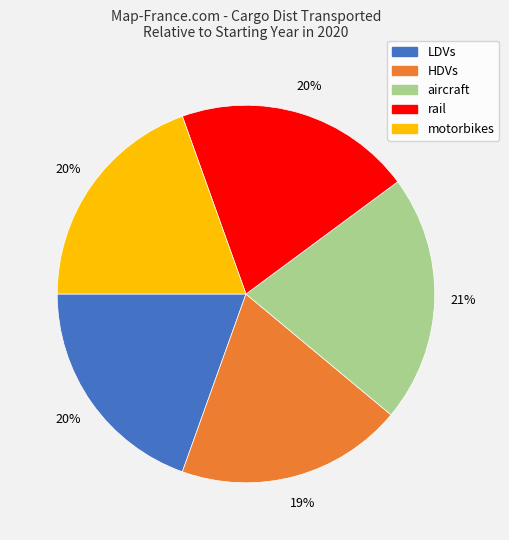

What is the largest slice in the pie chart?

aircraft